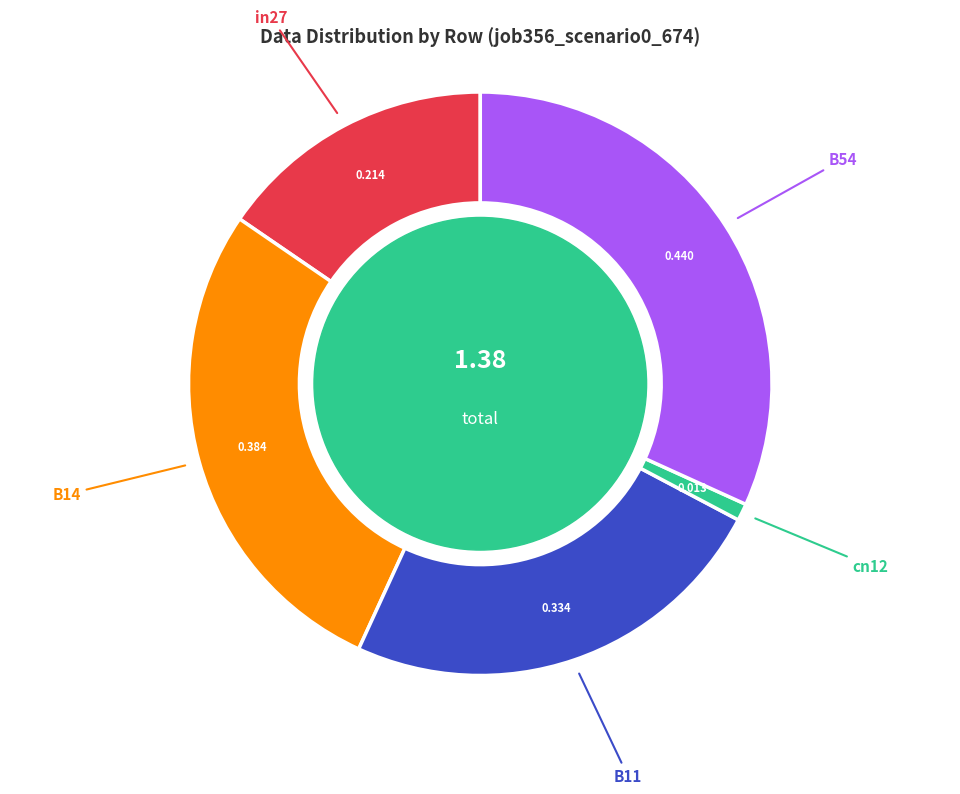

Is in27 the majority of the pie?

No